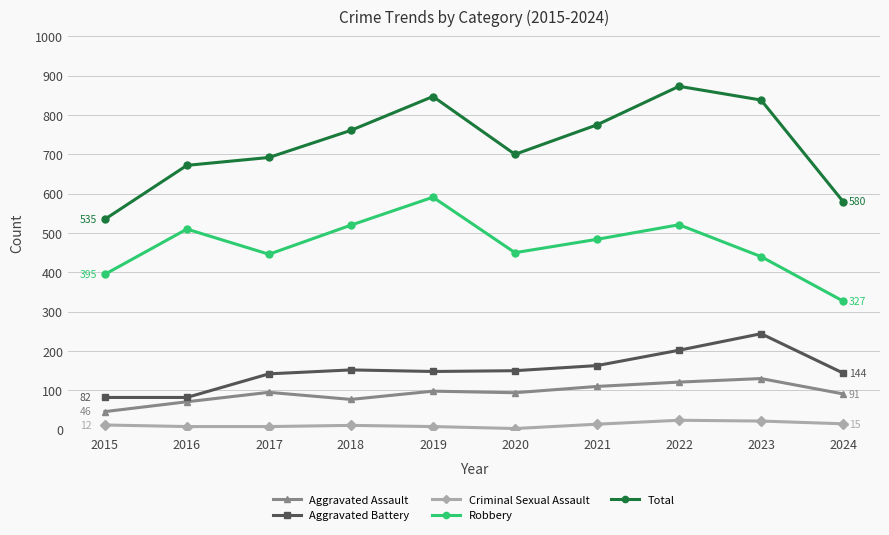

What is the sum of all Criminal Sexual Assault values?

125